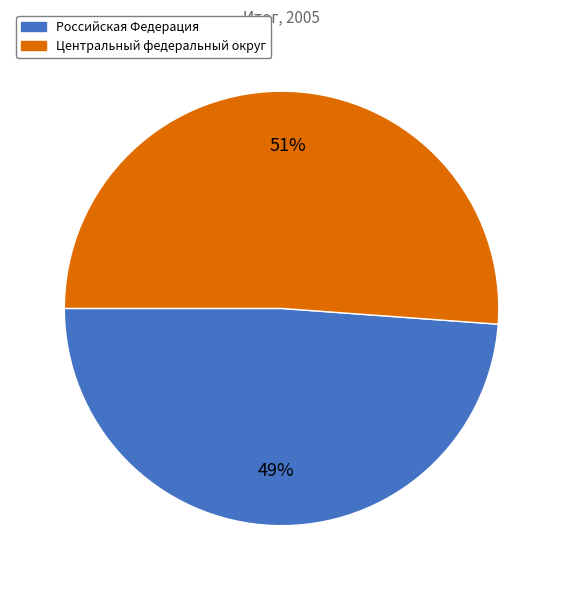

Combined, do Российская Федерация and Центральный федеральный округ account for over 50%?

Yes